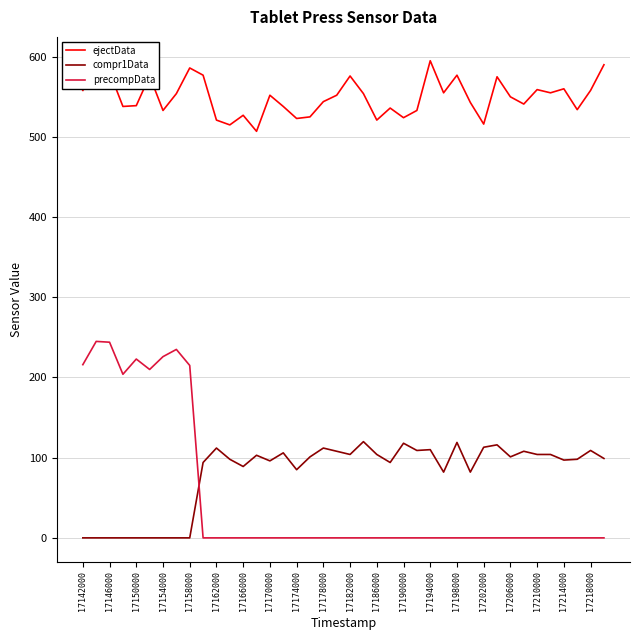

List the series in order of their peak value, lowest first.

compr1Data, precompData, ejectData